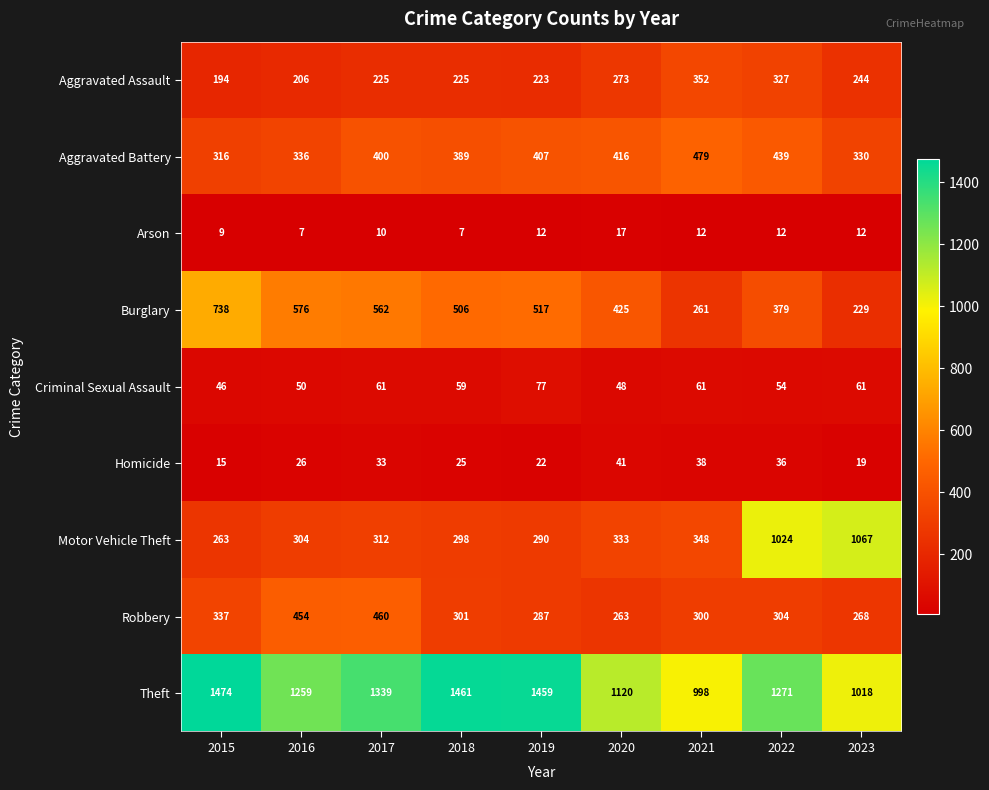

True or false: Arson has a value of 17 at 2020.

True